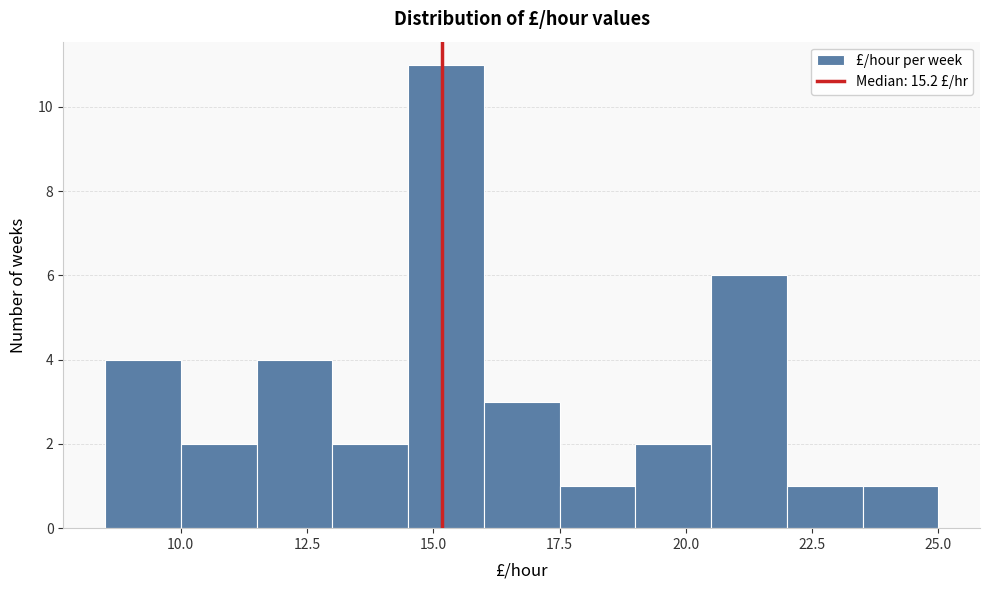

Read against the x-axis, roughly where is the centre of the tallest bar?

15.5